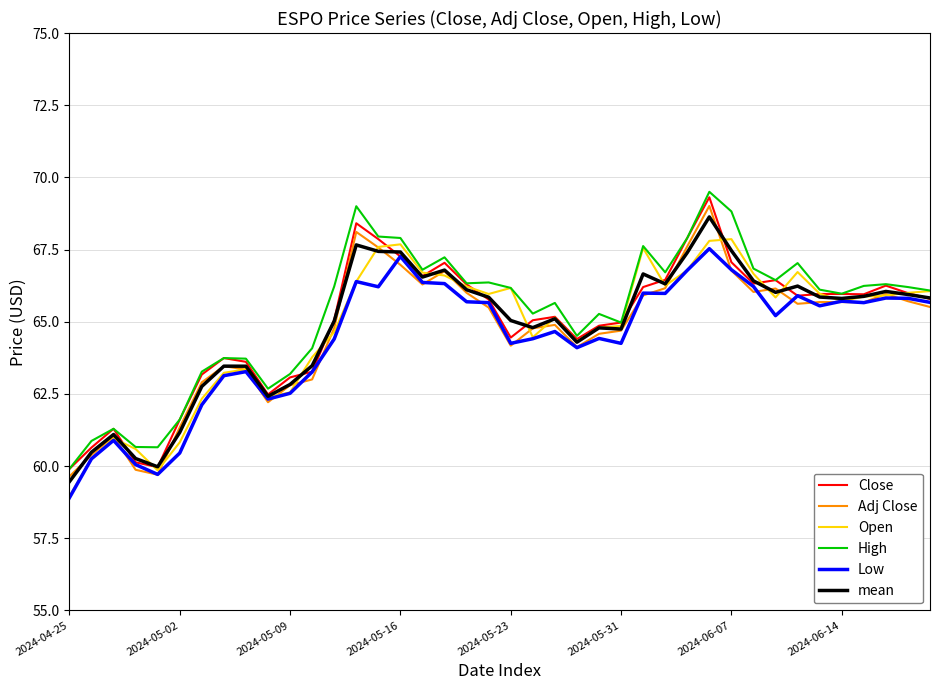

What is the smallest value displayed?

58.9